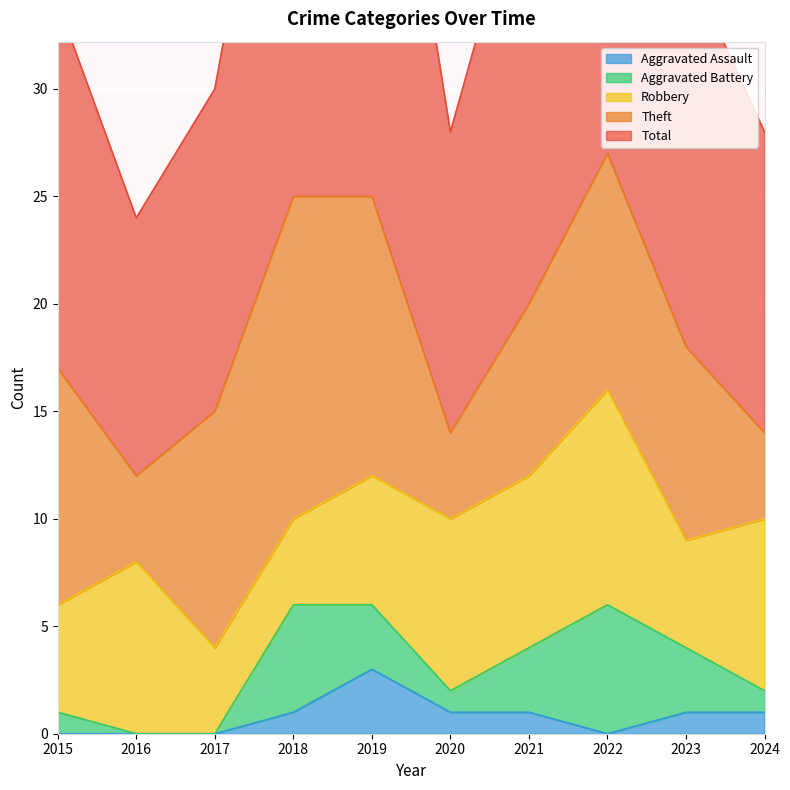

Reading left to right, what are all the values shown in this chart?

Robbery: 2015=5	2016=8	2017=4	2018=4	2019=6	2020=8	2021=8	2022=10	2023=5	2024=8
Theft: 2015=11	2016=4	2017=11	2018=15	2019=13	2020=4	2021=8	2022=11	2023=9	2024=4
Aggravated Battery: 2015=1	2016=0	2017=0	2018=5	2019=3	2020=1	2021=3	2022=6	2023=3	2024=1
Aggravated Assault: 2015=0	2016=0	2017=0	2018=1	2019=3	2020=1	2021=1	2022=0	2023=1	2024=1
Total: 2015=17	2016=12	2017=15	2018=25	2019=26	2020=14	2021=21	2022=28	2023=18	2024=14